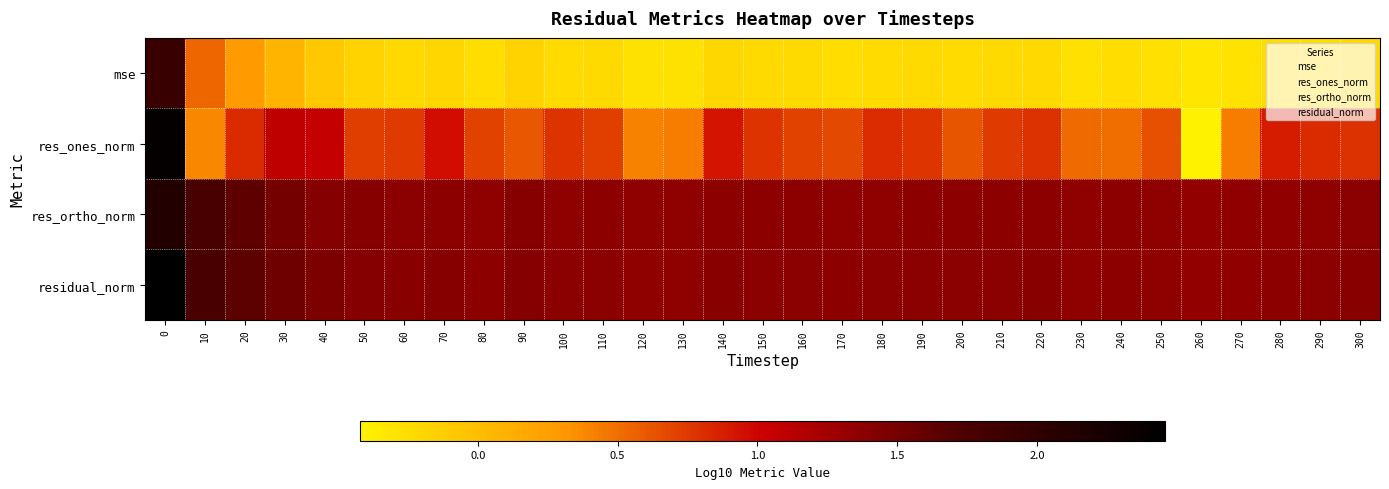

Reading right to left, transcribe all the data shown in this chart.

mse: 300=-0.2	290=-0.2	280=-0.2	270=-0.3	260=-0.3	250=-0.3	240=-0.3	230=-0.3	220=-0.2	210=-0.2	200=-0.2	190=-0.2	180=-0.2	170=-0.3	160=-0.2	150=-0.2	140=-0.2	130=-0.3	120=-0.3	110=-0.2	100=-0.2	90=-0.2	80=-0.3	70=-0.2	60=-0.2	50=-0.2	40=-0.1	30=0.1	20=0.3	10=0.5	0=1.9
res_ones_norm: 300=0.8	290=0.8	280=0.9	270=0.4	260=-0.4	250=0.6	240=0.5	230=0.5	220=0.8	210=0.7	200=0.6	190=0.8	180=0.8	170=0.7	160=0.7	150=0.8	140=0.9	130=0.4	120=0.4	110=0.7	100=0.8	90=0.6	80=0.7	70=1.0	60=0.7	50=0.7	40=1.1	30=1.1	20=0.8	10=0.4	0=2.4
res_ortho_norm: 300=1.4	290=1.4	280=1.4	270=1.3	260=1.3	250=1.4	240=1.4	230=1.4	220=1.4	210=1.4	200=1.4	190=1.4	180=1.4	170=1.4	160=1.4	150=1.4	140=1.4	130=1.4	120=1.4	110=1.4	100=1.4	90=1.4	80=1.4	70=1.4	60=1.4	50=1.4	40=1.4	30=1.5	20=1.6	10=1.8	0=2.1
residual_norm: 300=1.4	290=1.4	280=1.4	270=1.4	260=1.3	250=1.4	240=1.4	230=1.4	220=1.4	210=1.4	200=1.4	190=1.4	180=1.4	170=1.4	160=1.4	150=1.4	140=1.4	130=1.4	120=1.4	110=1.4	100=1.4	90=1.4	80=1.4	70=1.4	60=1.4	50=1.4	40=1.5	30=1.5	20=1.6	10=1.8	0=2.5